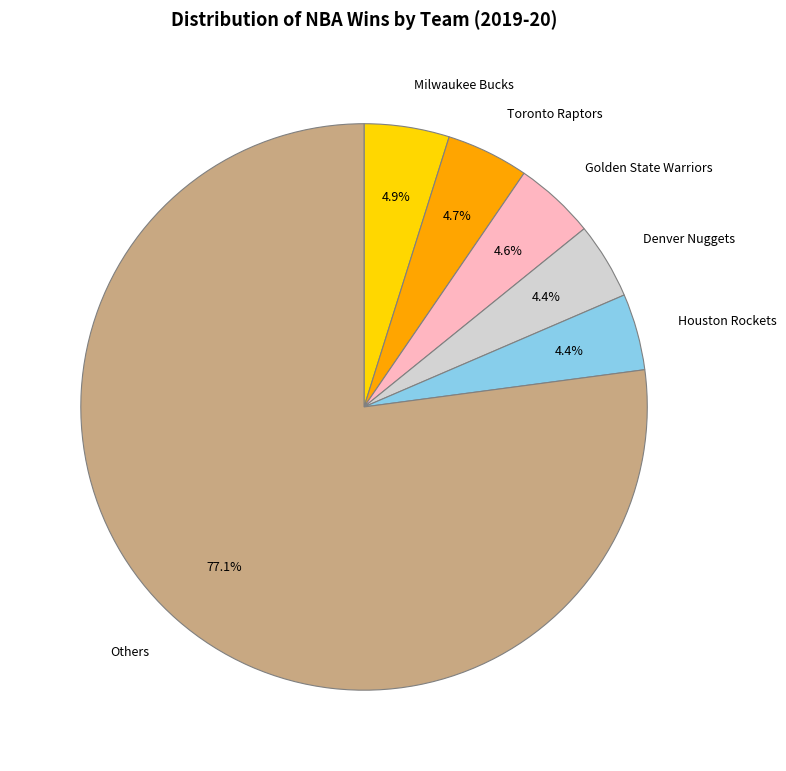

Which slice is the largest?

Others